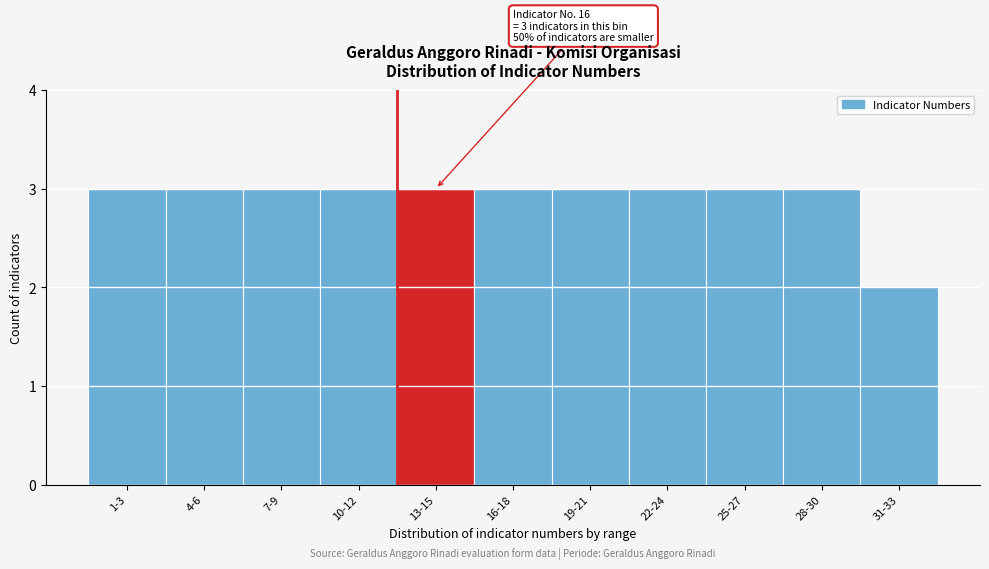

Reading left to right, transcribe all the data shown in this chart.

1-3=3	4-6=3	7-9=3	10-12=3	13-15=3	16-18=3	19-21=3	22-24=3	25-27=3	28-30=3	31-33=2